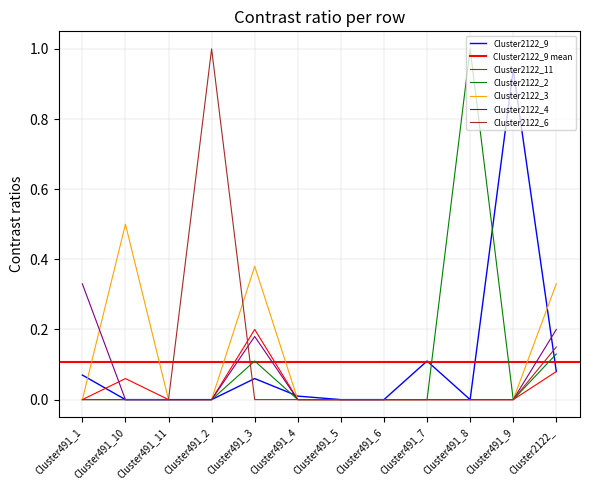

Is the value of Cluster2122_3 at Cluster491_4 greater than the value of Cluster2122_6 at Cluster491_2?

No